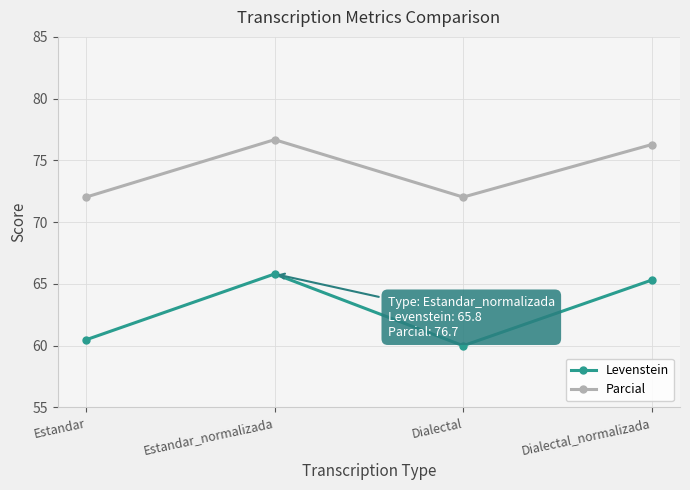

What is the total value across all series at Dialectal_normalizada?

141.6